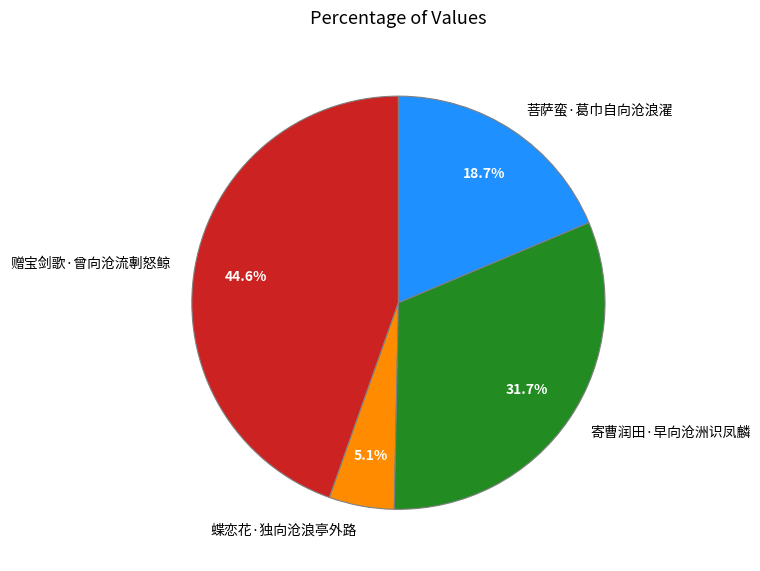

What is the ratio of the value at 菩萨蛮·葛巾自向沧浪濯 to the value at 寄曹润田·早向沧洲识凤麟?

0.6